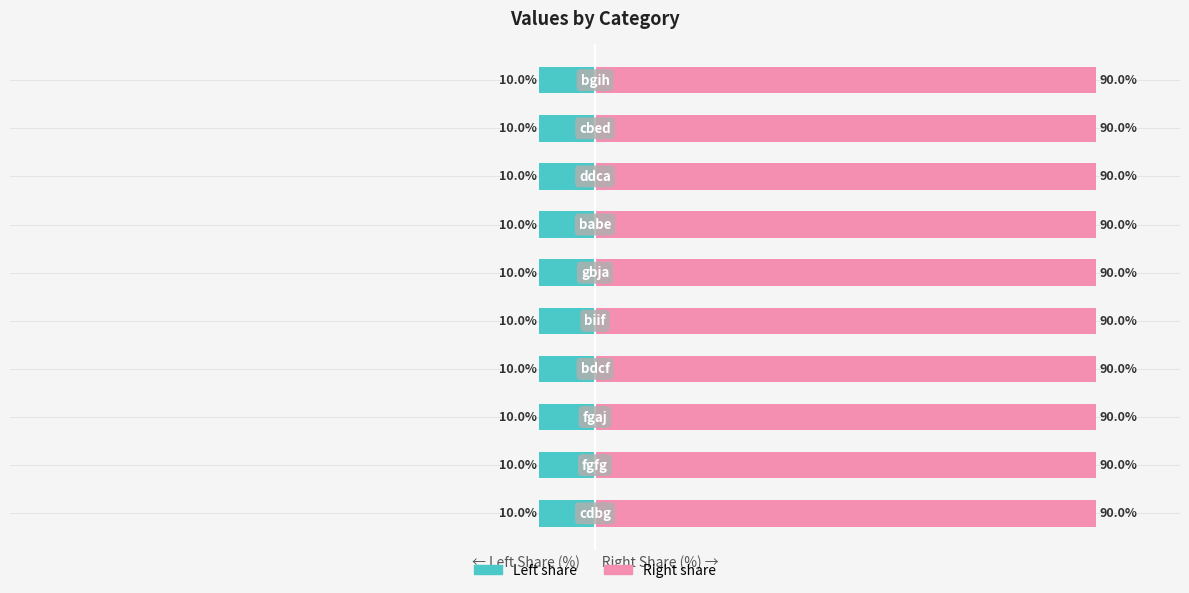

Between 3 and 8, which series saw the biggest shift?

col_1 (right share)